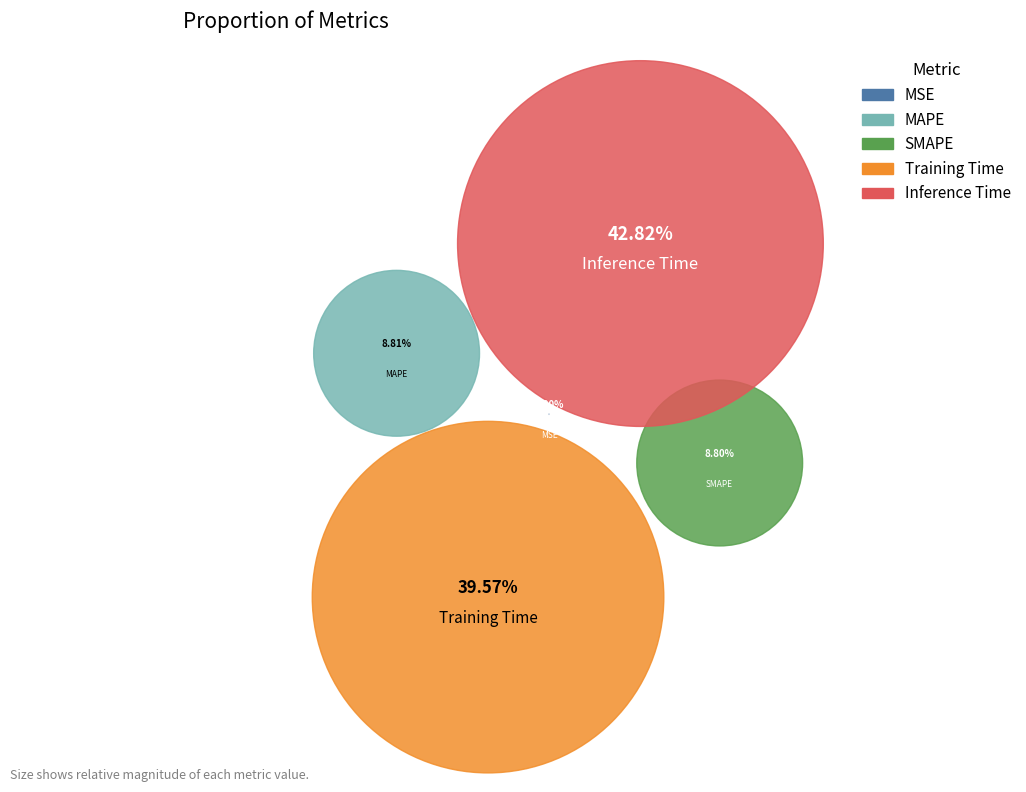

Rank the categories by value from highest to lowest.

Inference Time, Training Time, MAPE, SMAPE, MSE